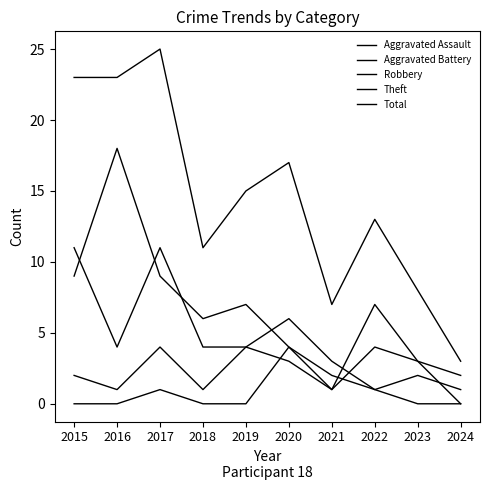

True or false: Theft has a value of 7 at 2020.

False